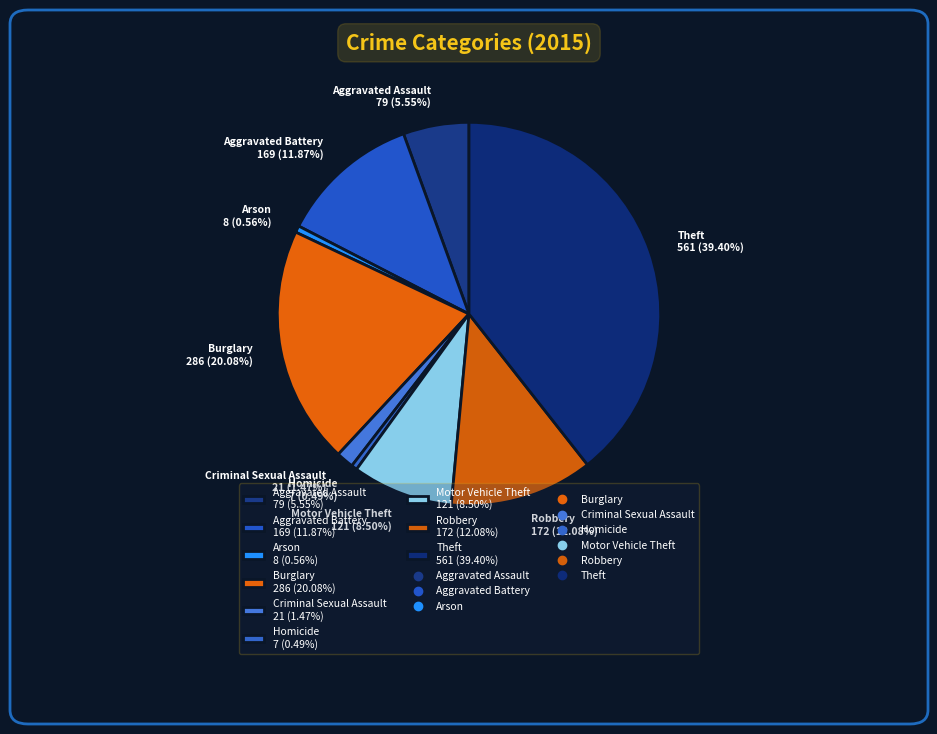

Does any single category account for the majority?

No